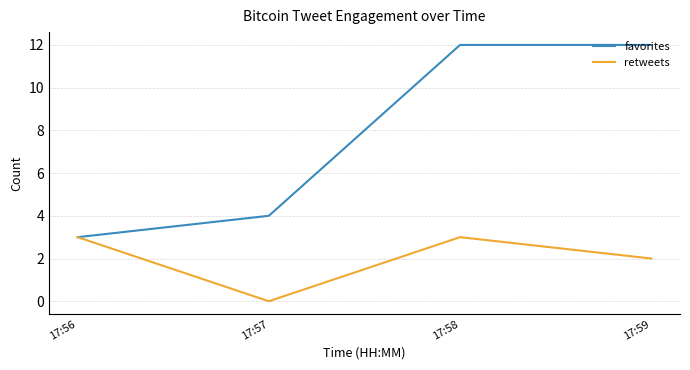

Which series has the largest total across all categories?

favorites